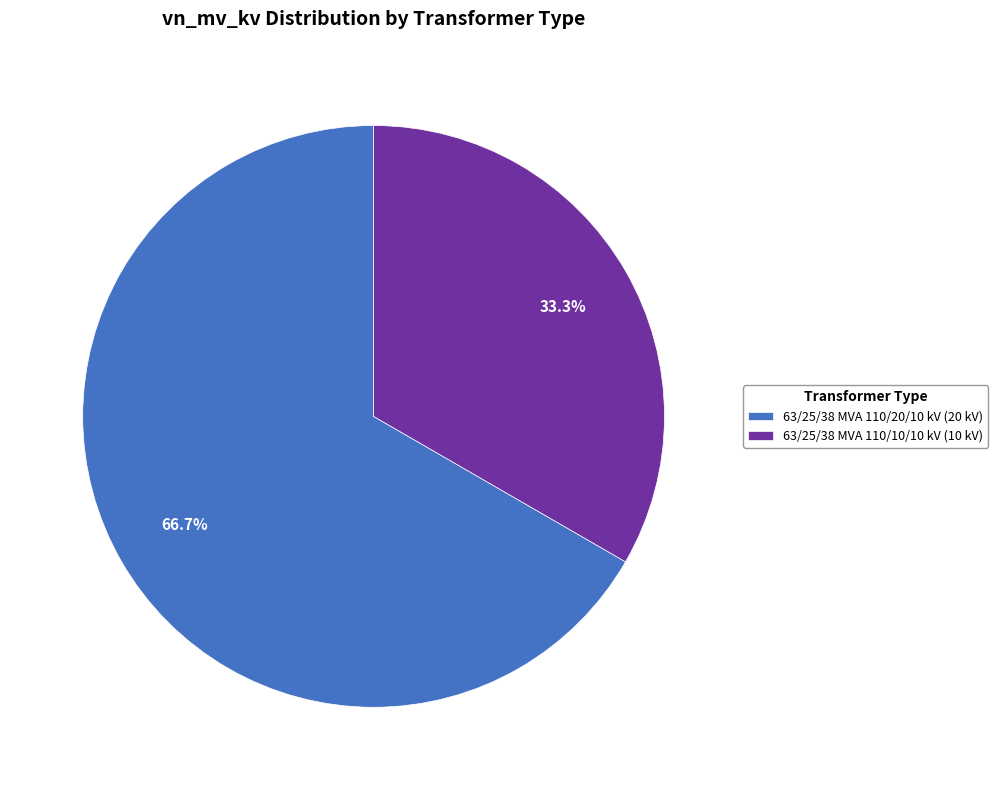

What is the smallest slice in the pie chart?

63/25/38 MVA 110/10/10 kV